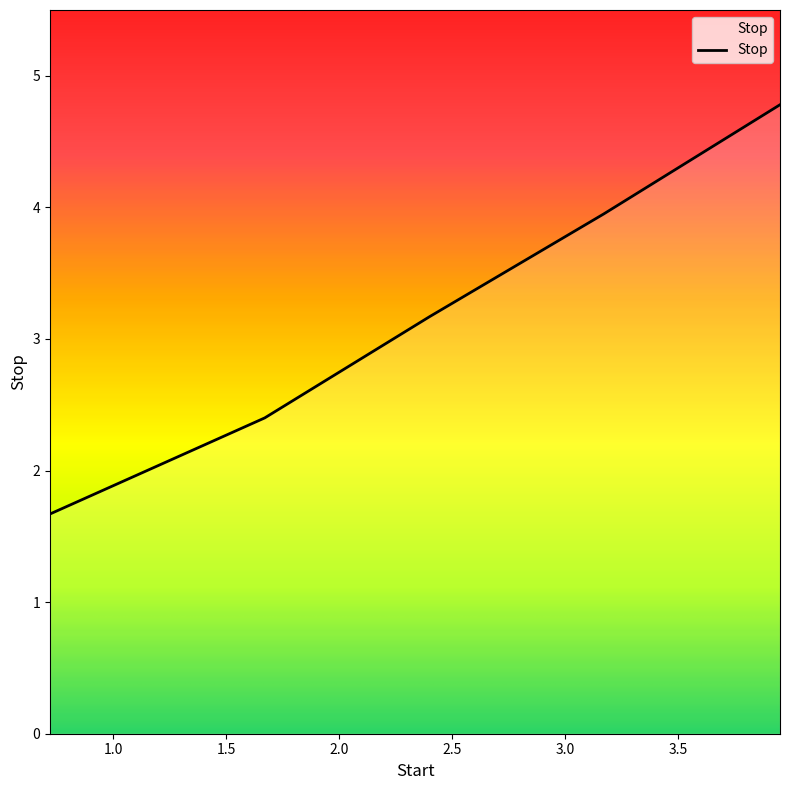

True or false: the data has more than 0 interior local peaks.

False